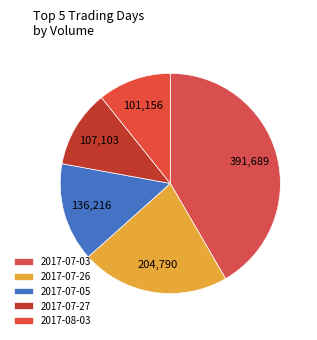

How many segments does this pie chart have?

5